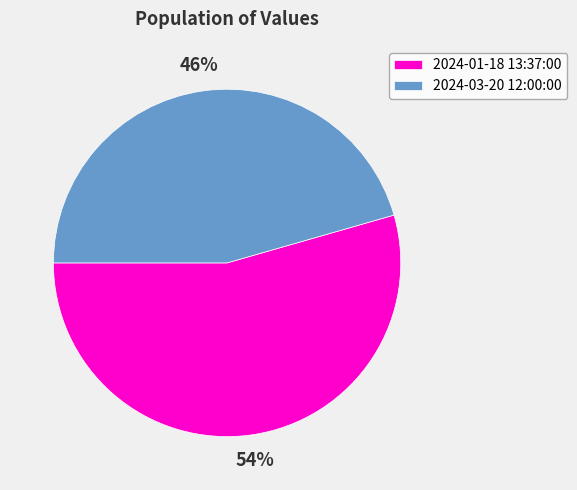

Do 2024-03-20 12:00:00 and 2024-01-18 13:37:00 together represent more than half of the pie?

Yes